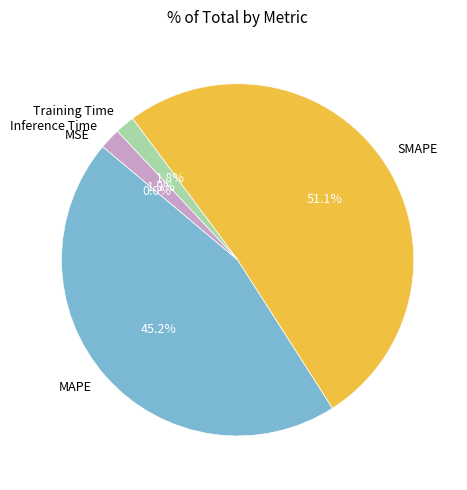

How much of the chart is everything except SMAPE?

48.9%